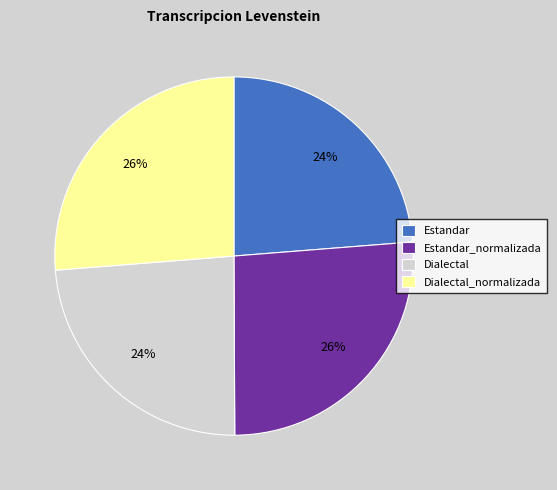

How many slices are in this pie chart?

4